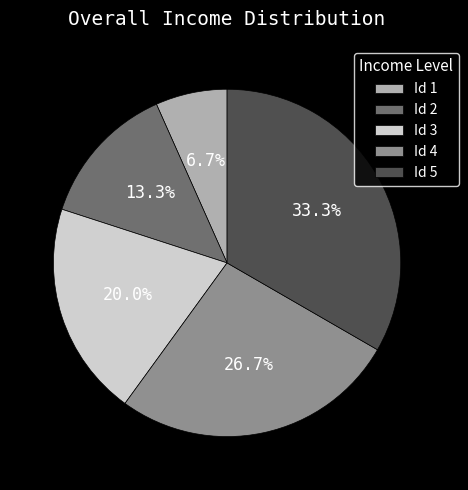

Does any single category account for the majority?

No